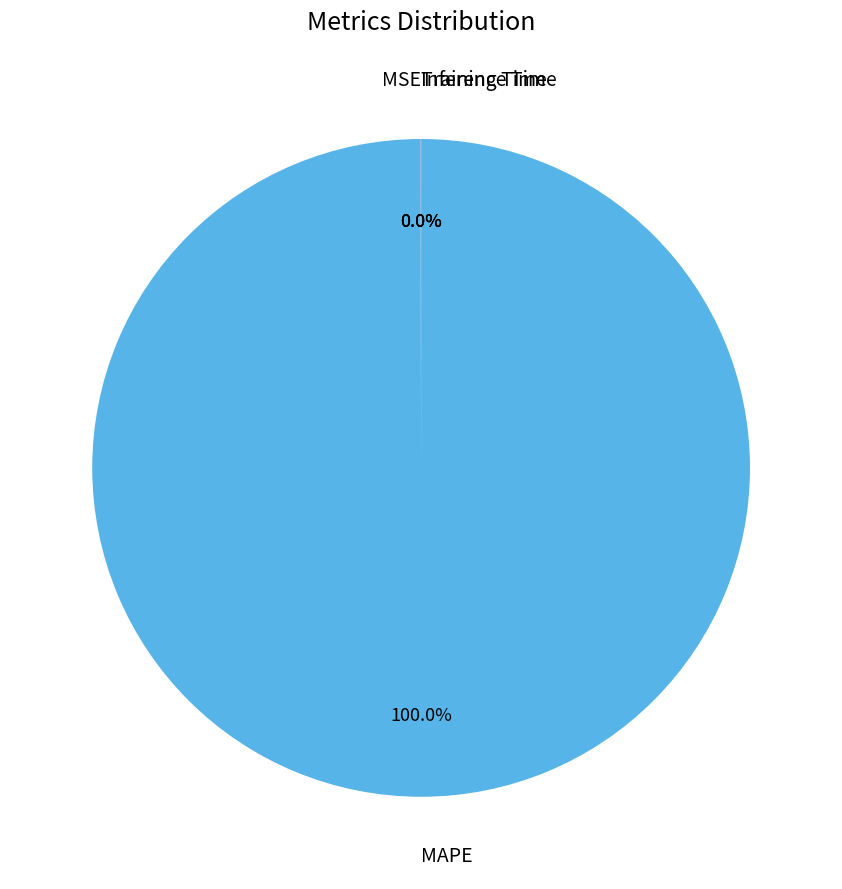

Which slice is the largest?

MAPE